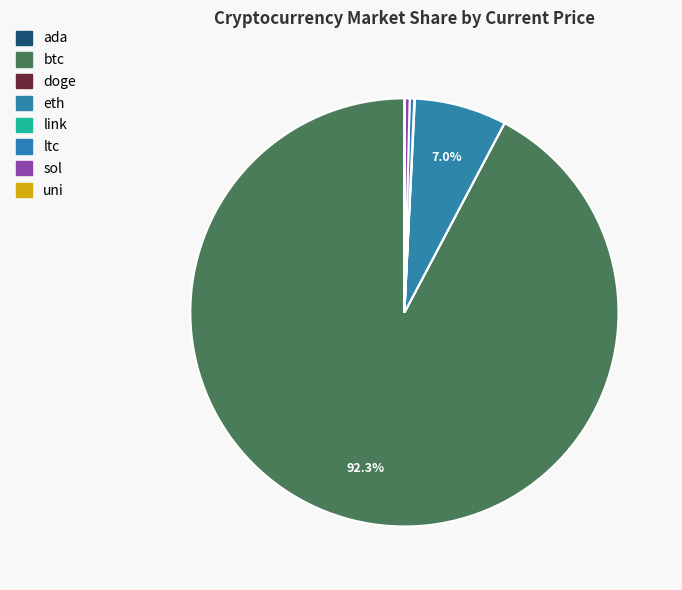

Does eth represent more than half of the total?

No